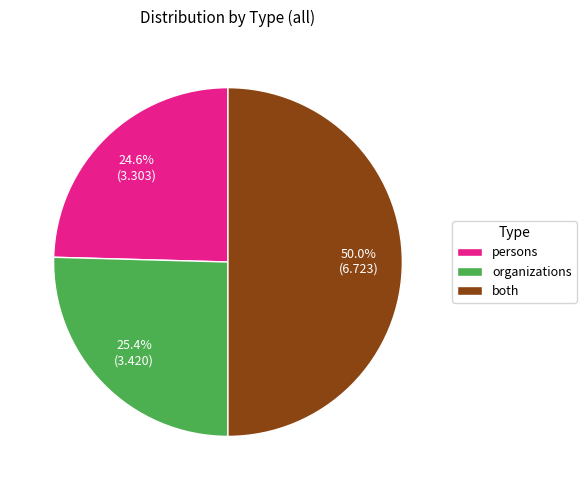

Which slice is the largest?

both